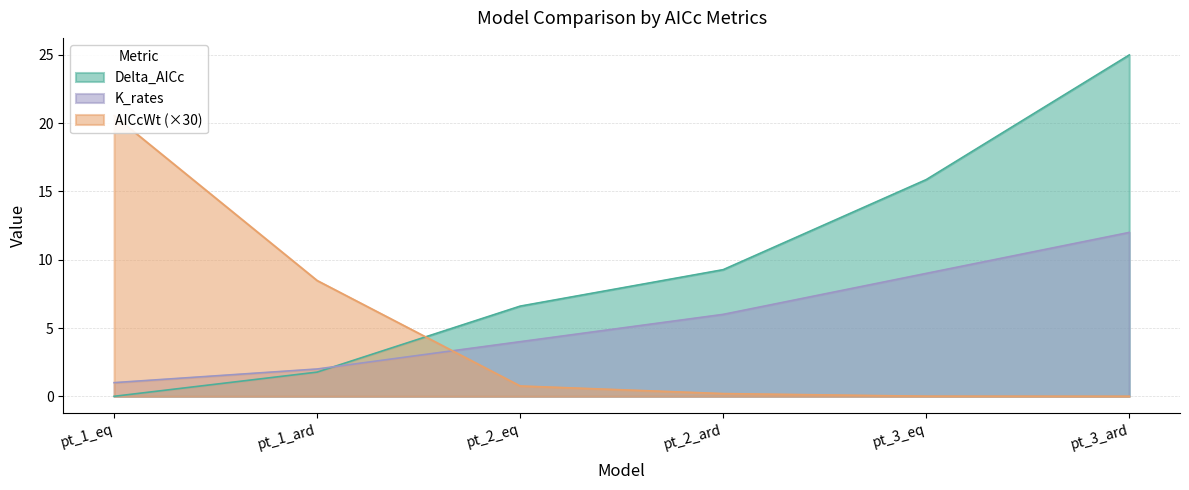

At which label does Delta_AICc reach its minimum?

pt_1_eq